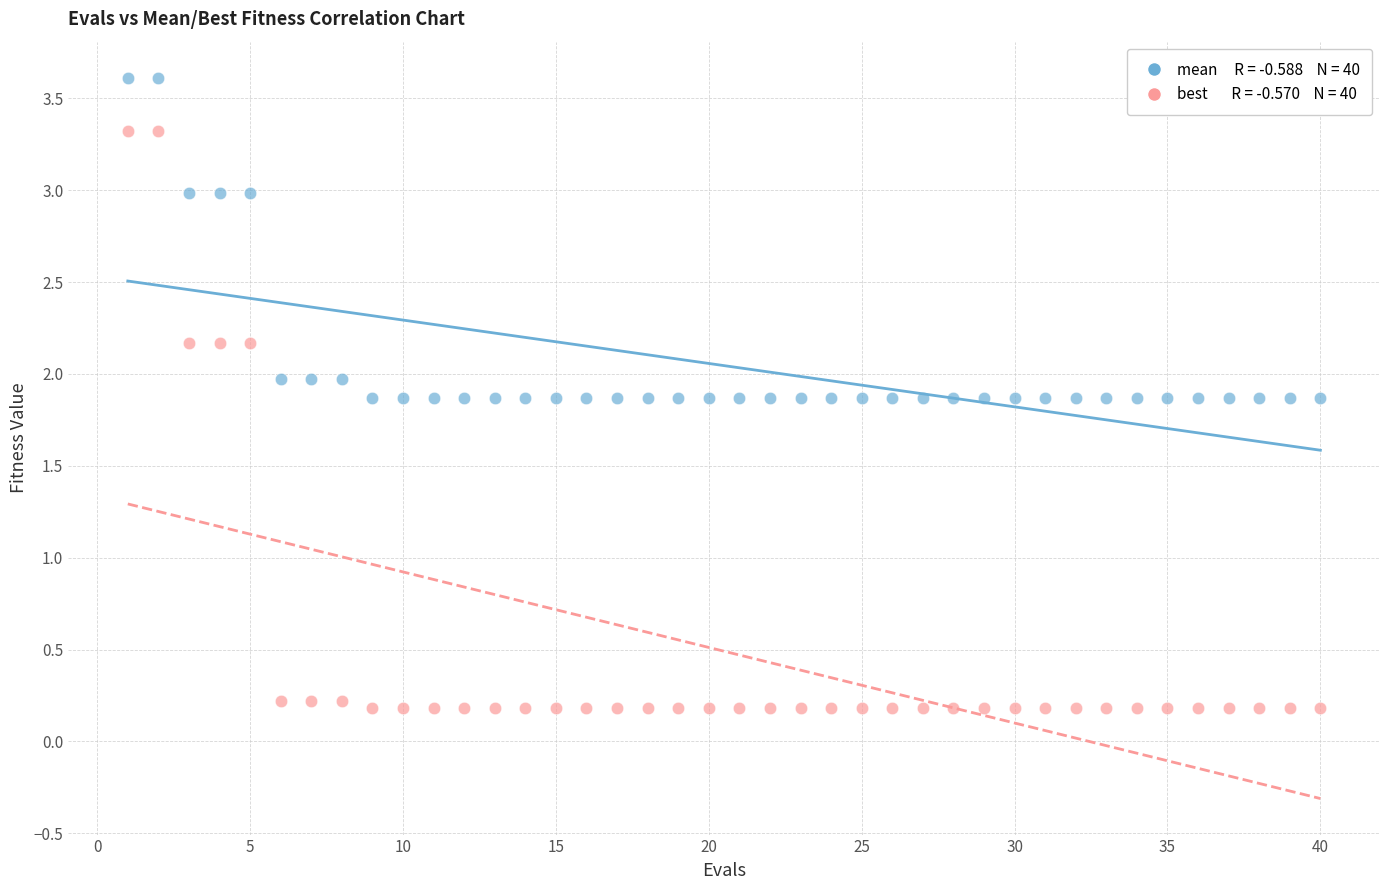

Across all data points, what is the range of X values (max minus min)?

39.0